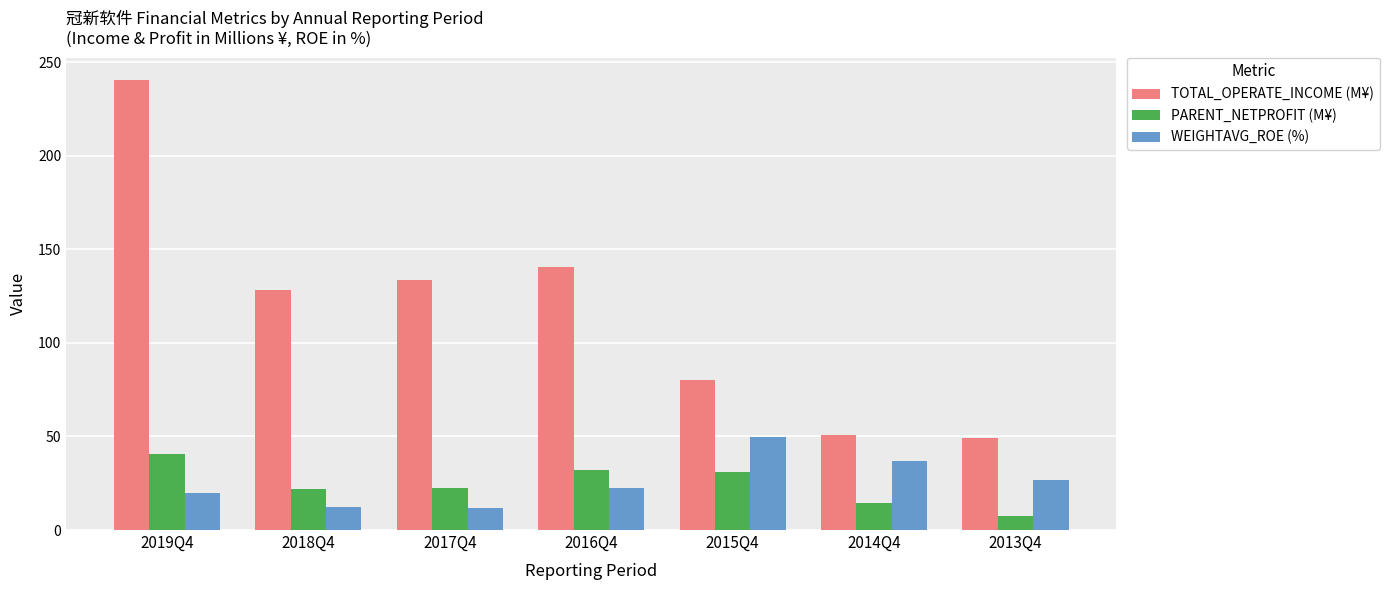

The WEIGHTAVG_ROE (%) series shows 24.7 at 2014Q4. True or false?

False